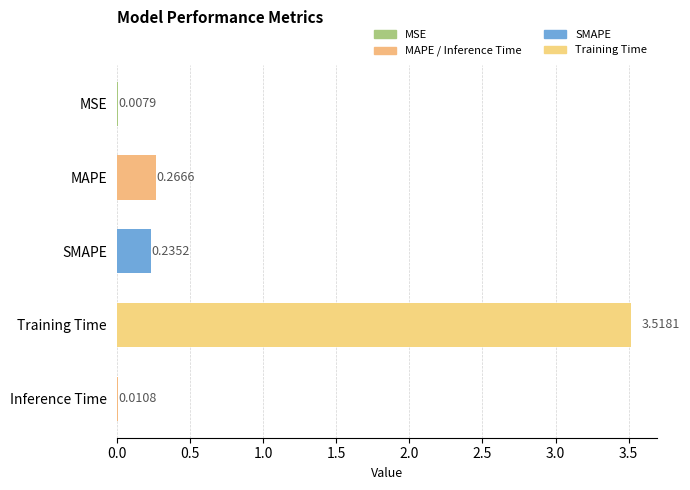

Which has a higher value, Training Time or MSE?

Training Time